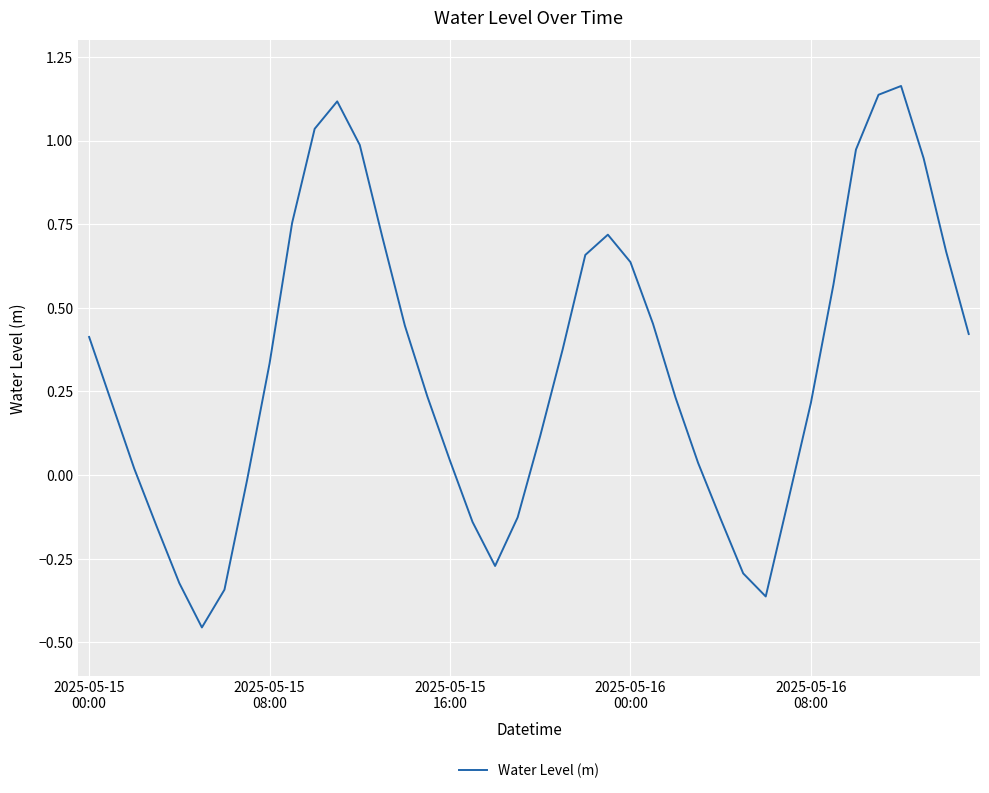

What is the difference between the maximum and minimum values?

1.6